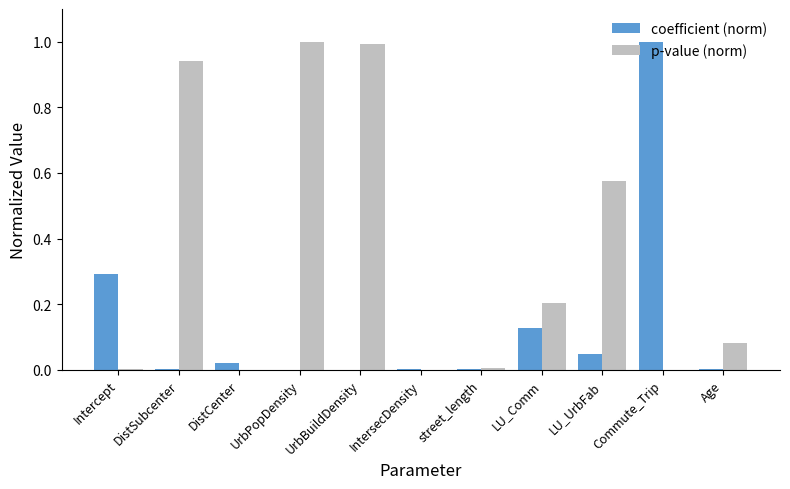

What is the total value across all series at LU_Comm?

0.3